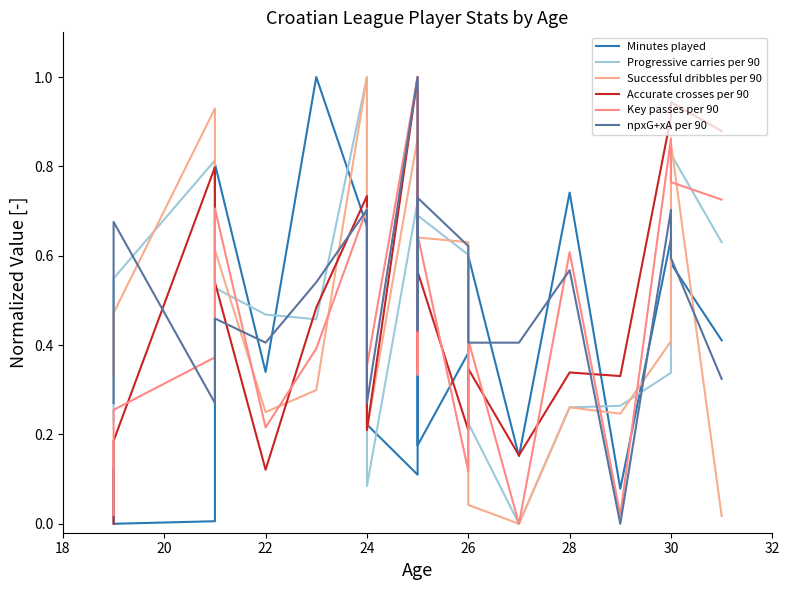

True or false: npxG+xA per 90 has more than 1 interior local peaks.

True